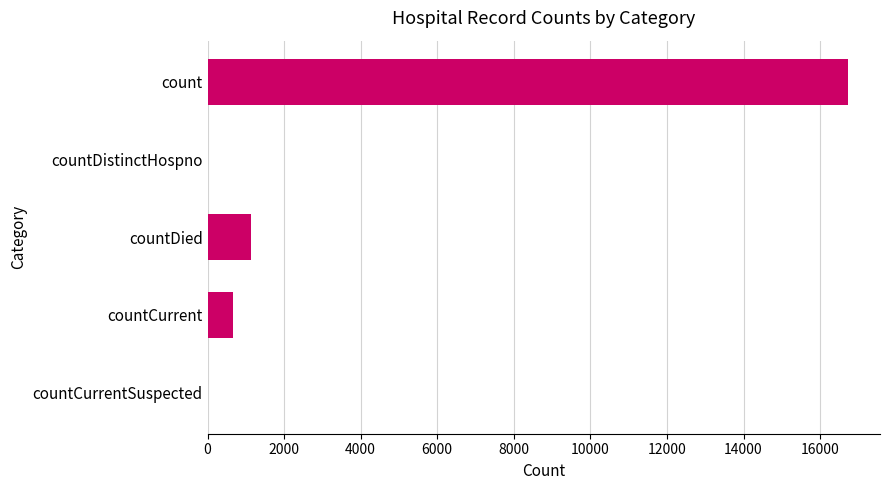

Reading top to bottom, list all the values displayed in this chart.

count=16729	countDistinctHospno=0	countDied=1142	countCurrent=668	countCurrentSuspected=0